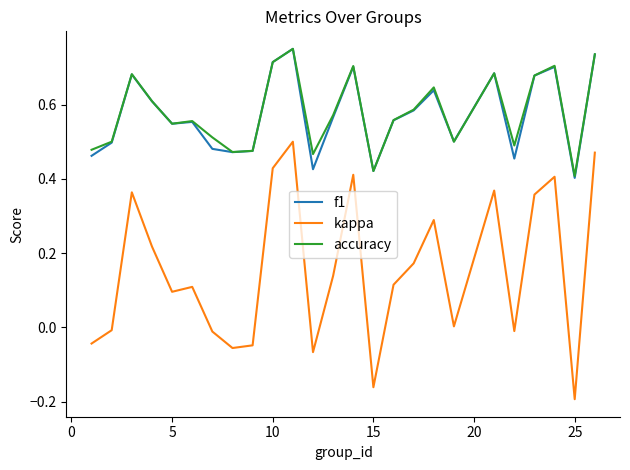

Which series has the largest range (max minus min)?

kappa